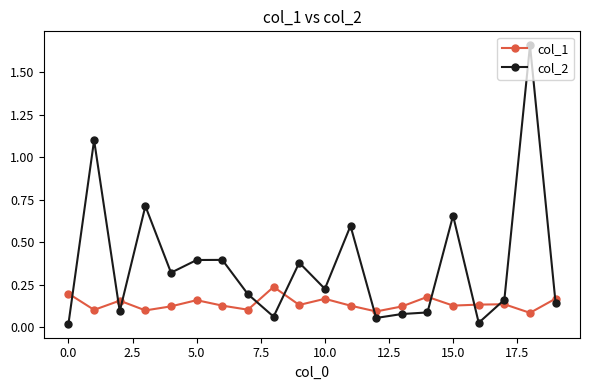

Rank the series by their maximum value, from highest to lowest.

col_2, col_1